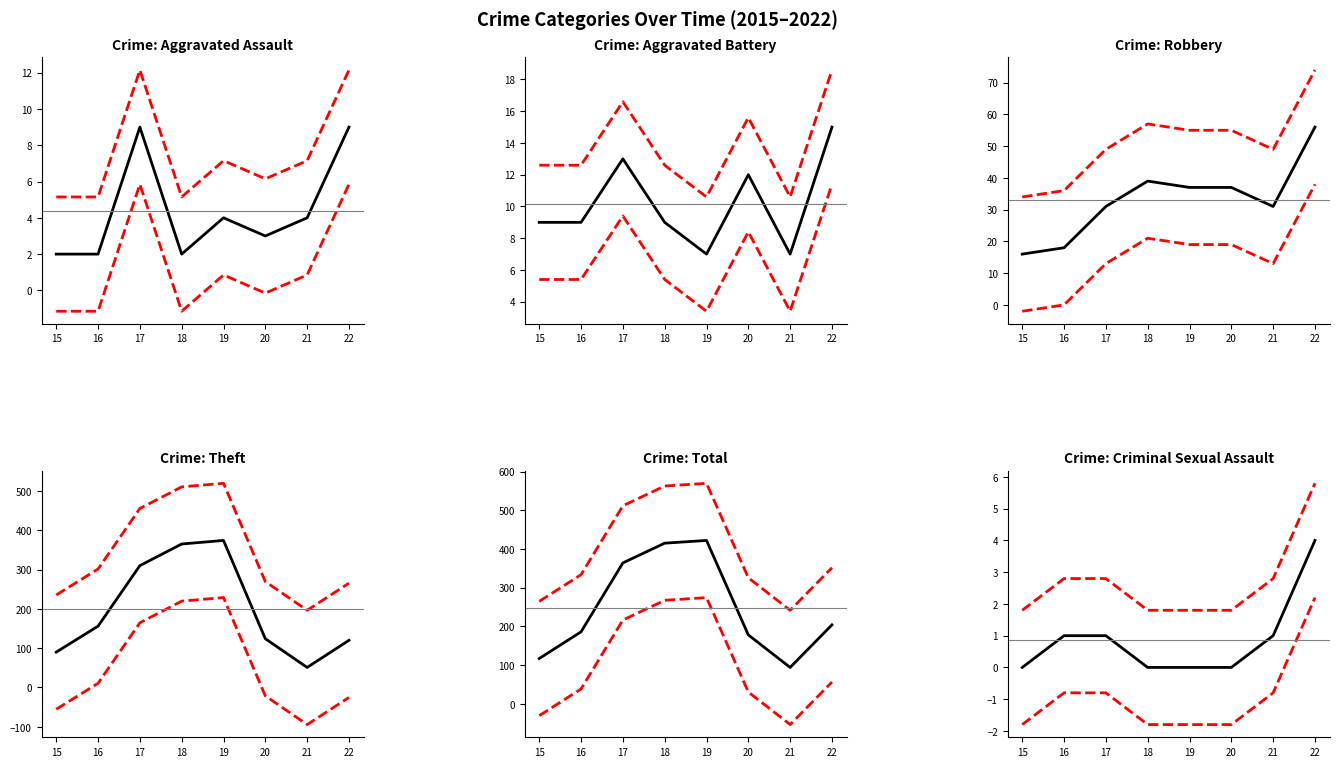

Which category has the lowest value across all series?

21